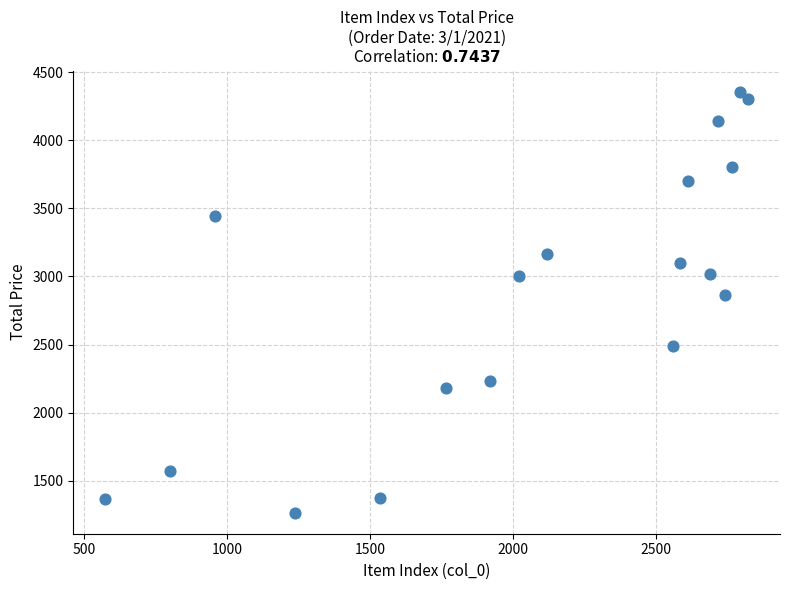

What Y value in the scatter plot is closest to 2811?

2864.4